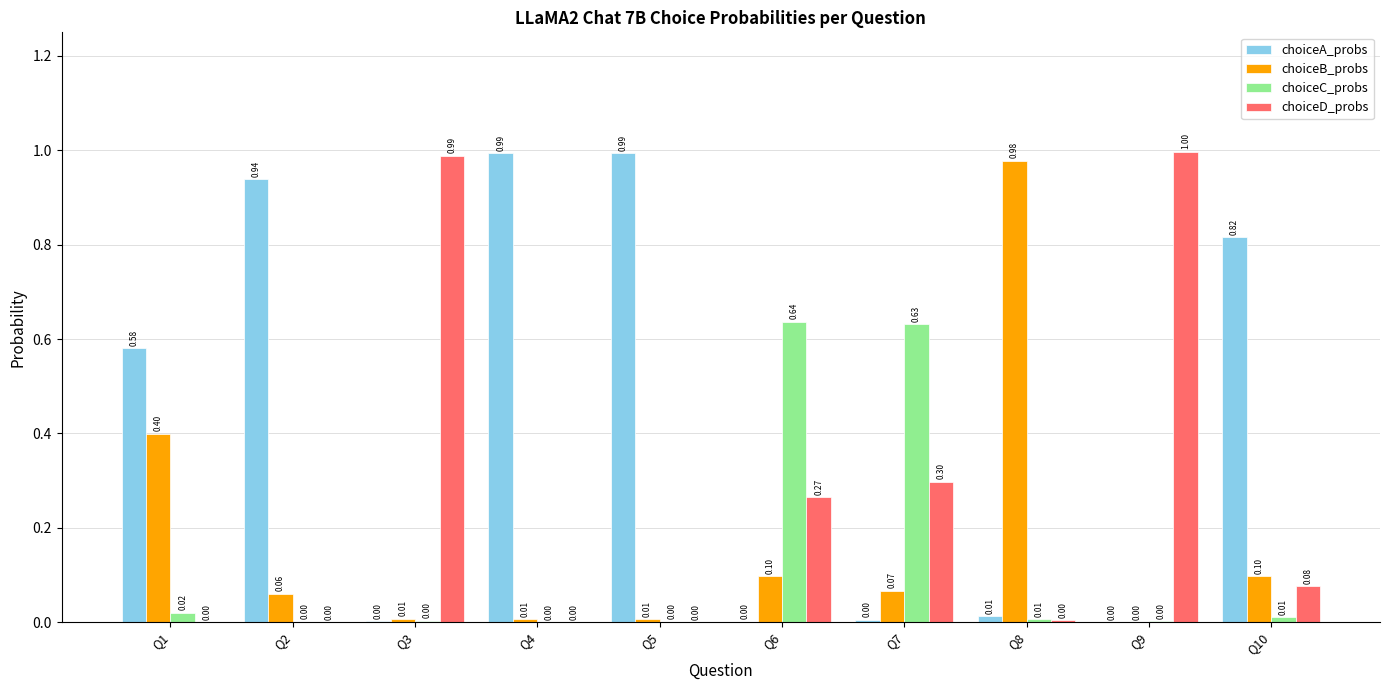

Which series changed the most between Q1 and Q8?

choiceB_probs